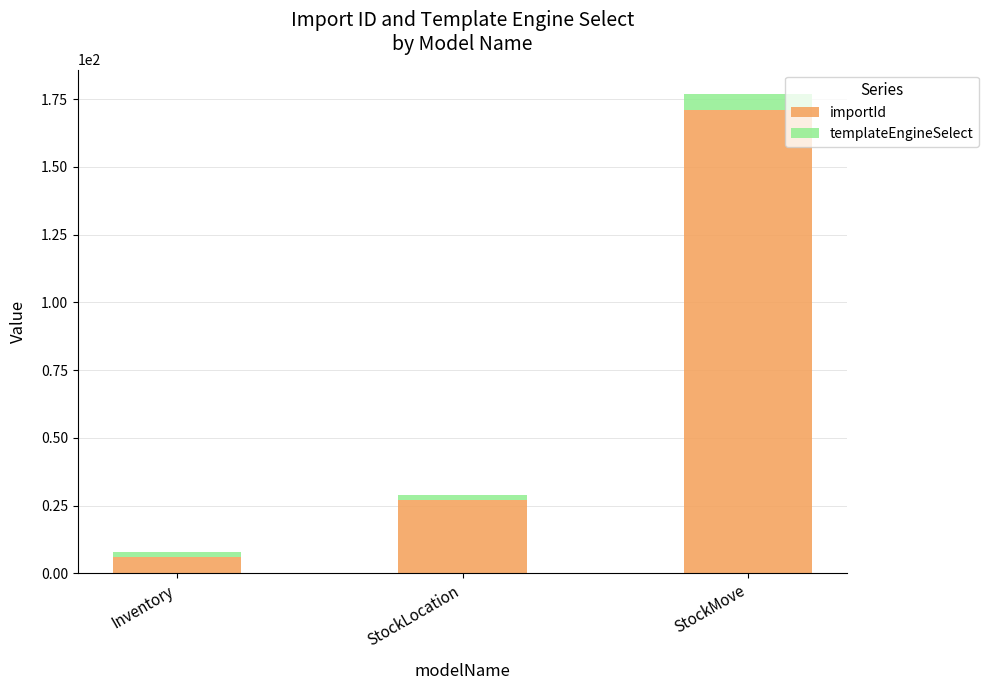

Is it true that importId equals 9 at StockLocation?

False